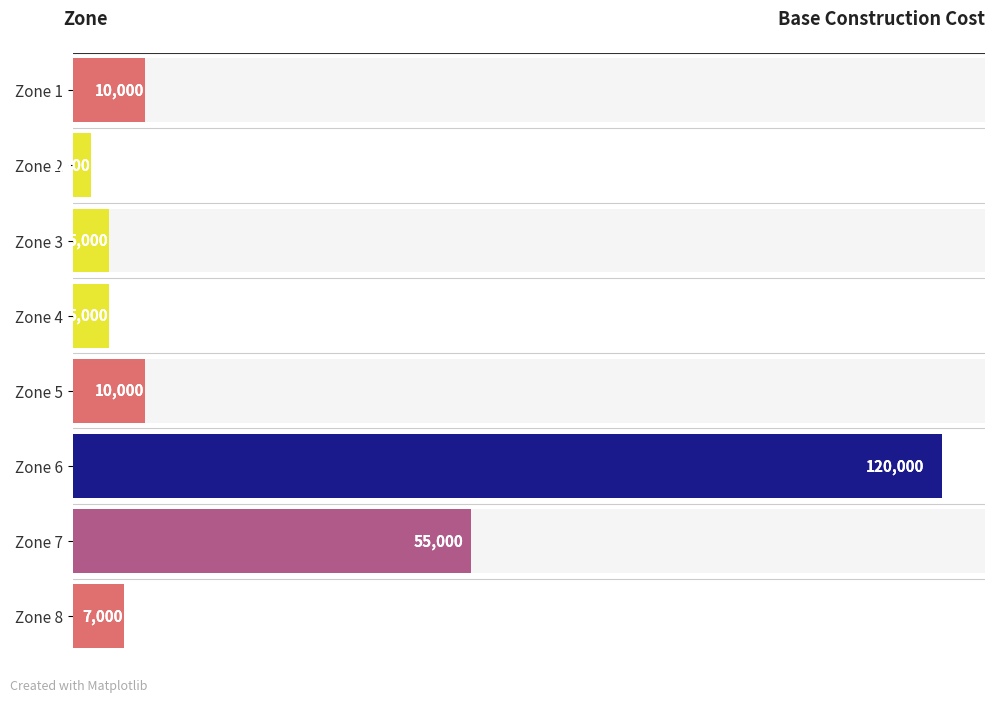

What is the value of the 3rd bar from the left?

5000